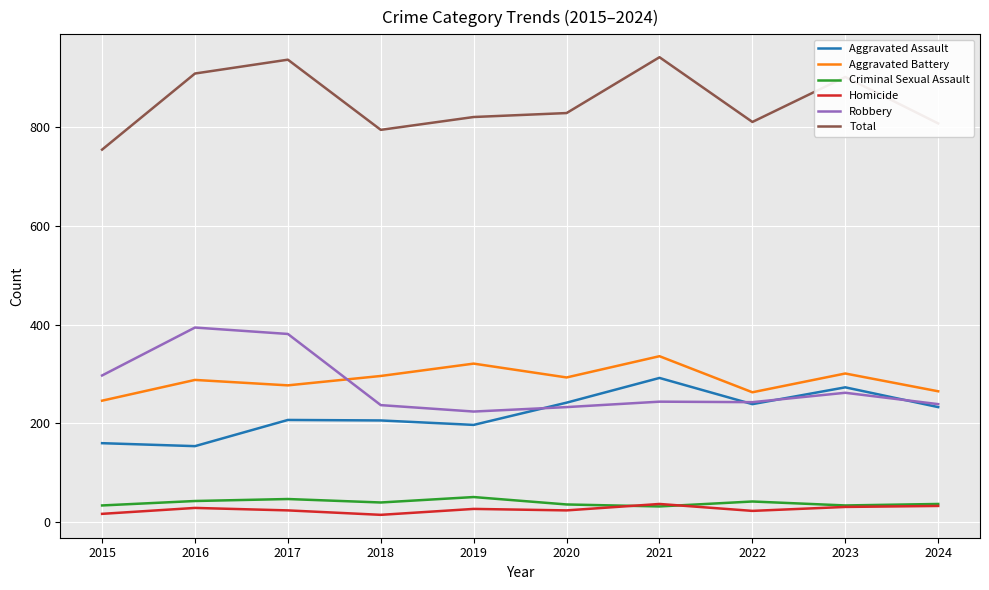

Is it true that Aggravated Battery equals 561 at 2021?

False